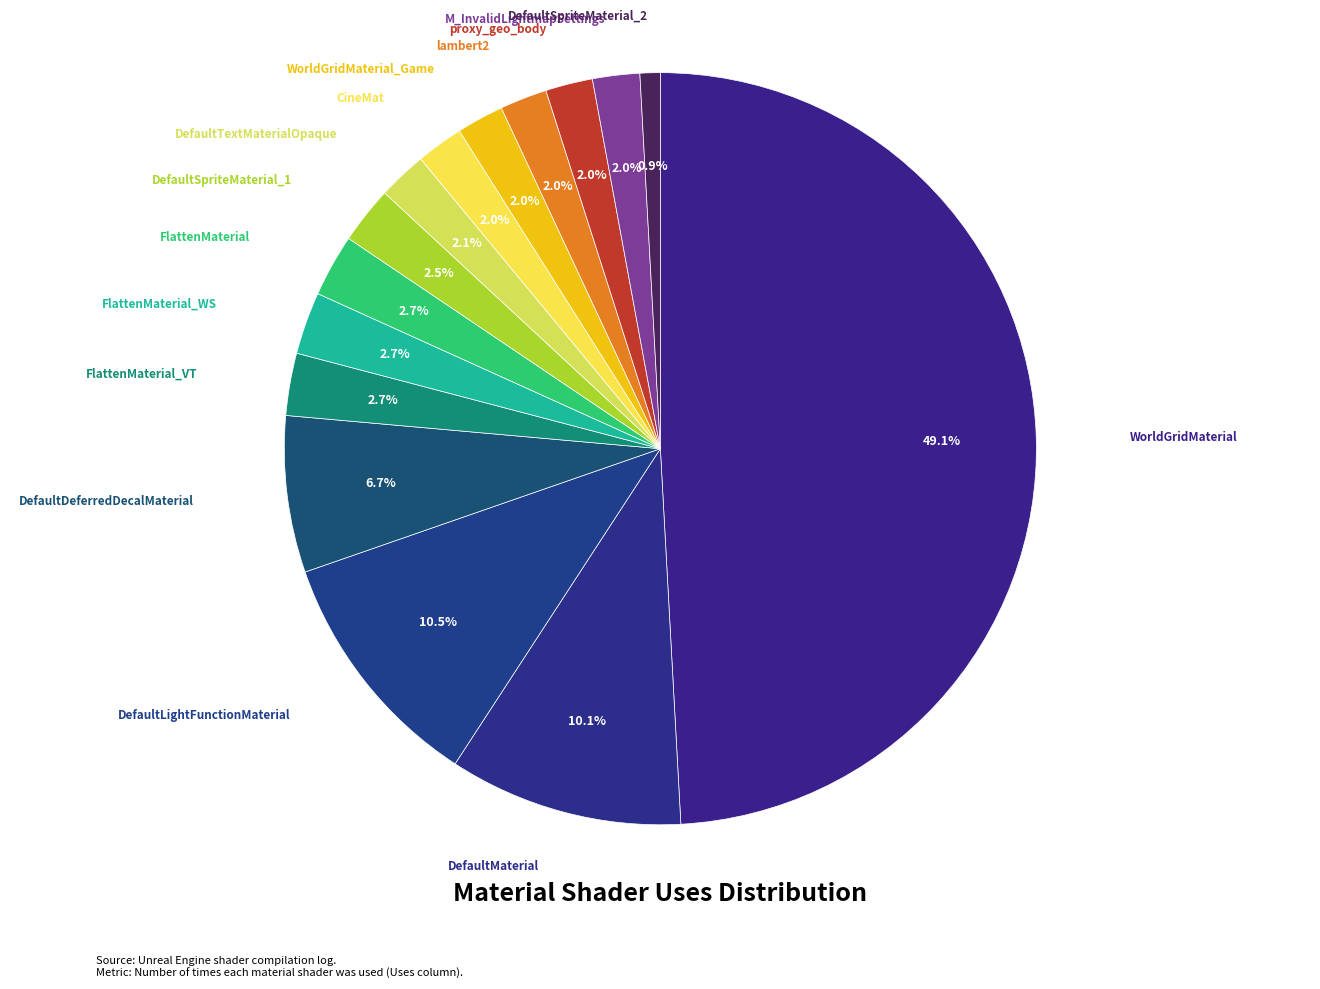

How many slices are in this pie chart?

15